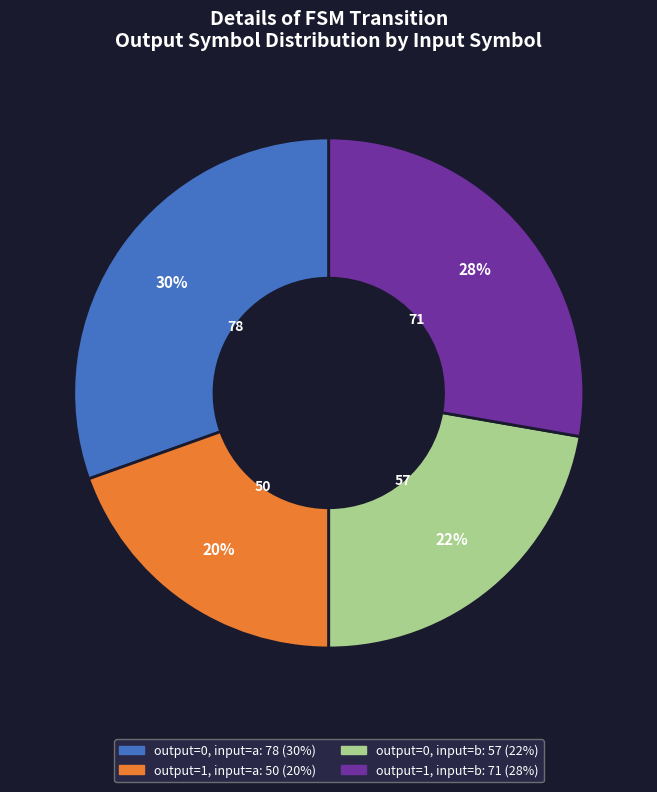

Count the number of slices in the pie.

4